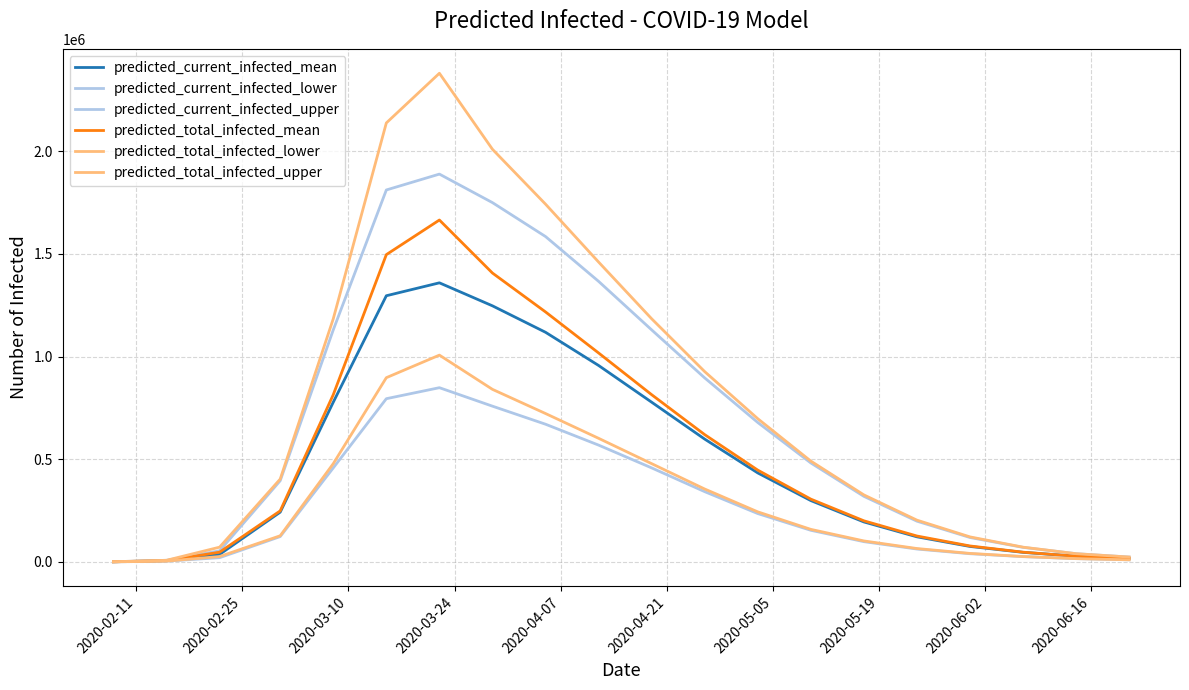

True or false: predicted_current_infected_upper has more than 1 interior local peaks.

False